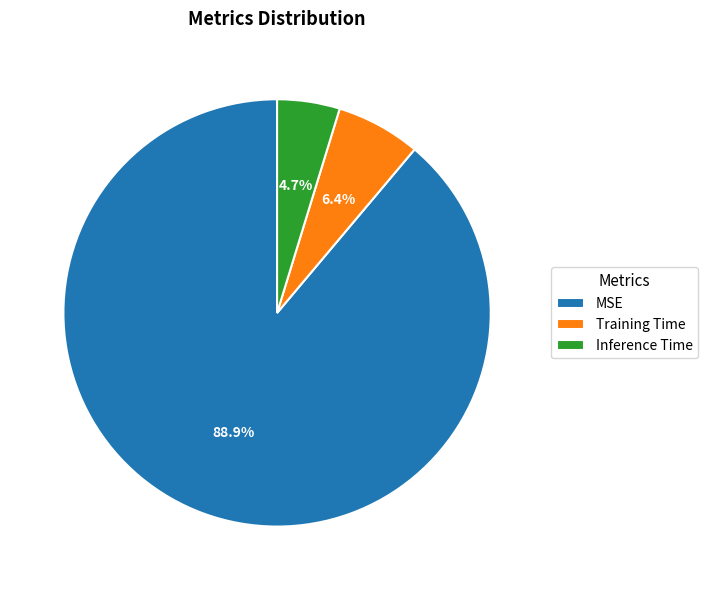

The Inference Time slice represents 10% of the pie. True or false?

False